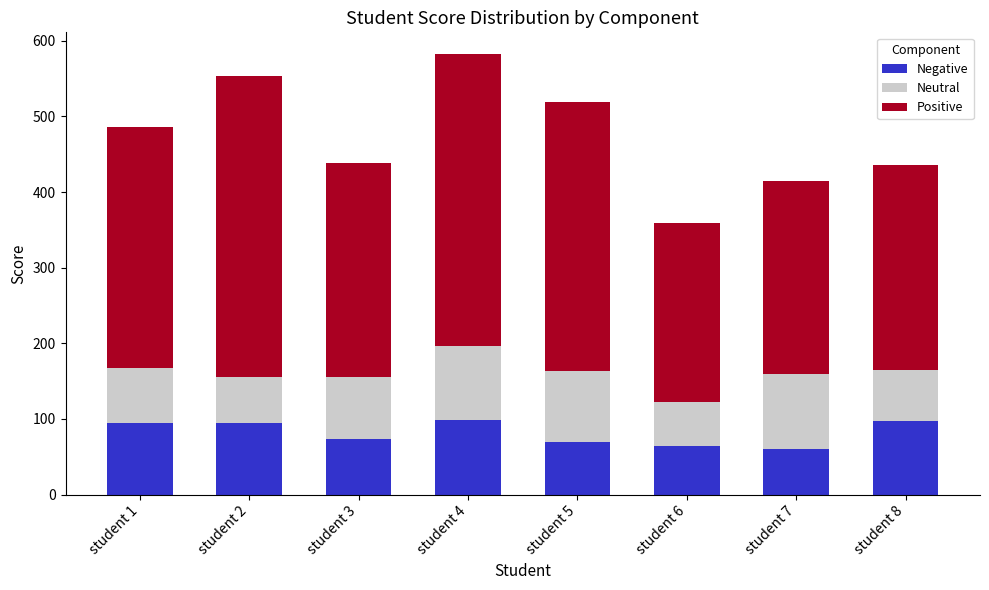

What is the sum of the Negative values at student 5 and student 6?

133